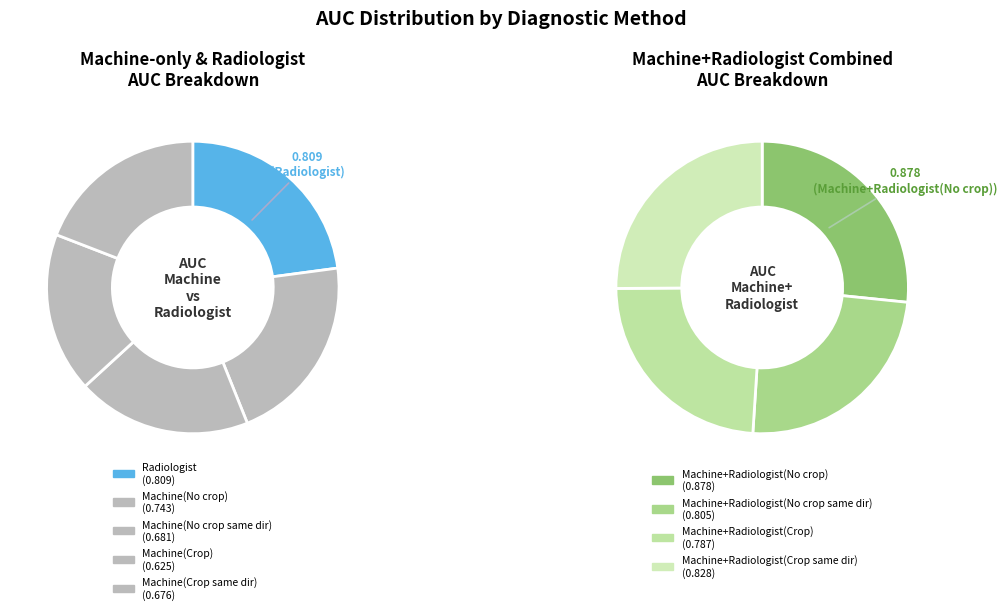

What portion of the pie excludes Machine(No crop same dir)?

90.0%